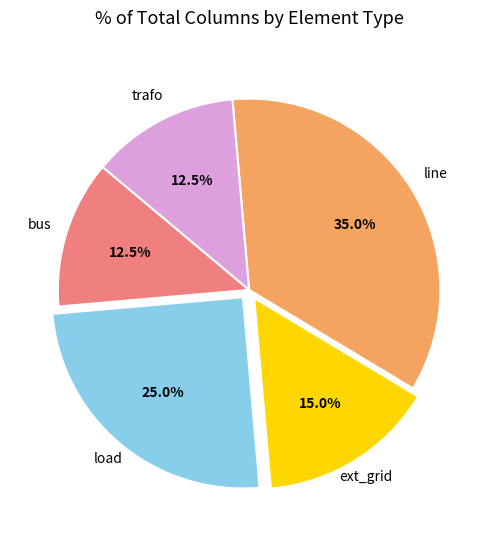

What percentage is NOT represented by load?

75.0%